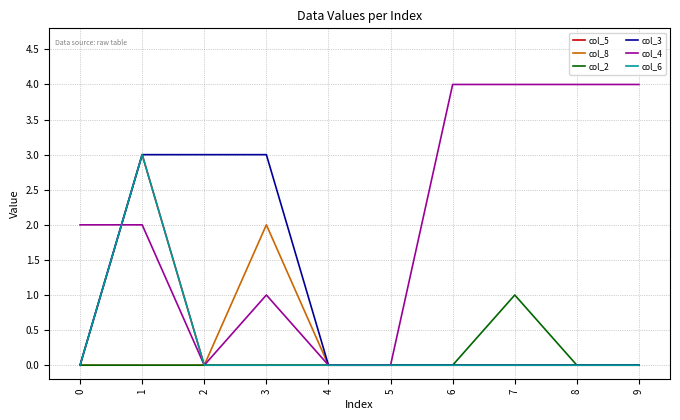

Which series has the largest total across all categories?

col_4